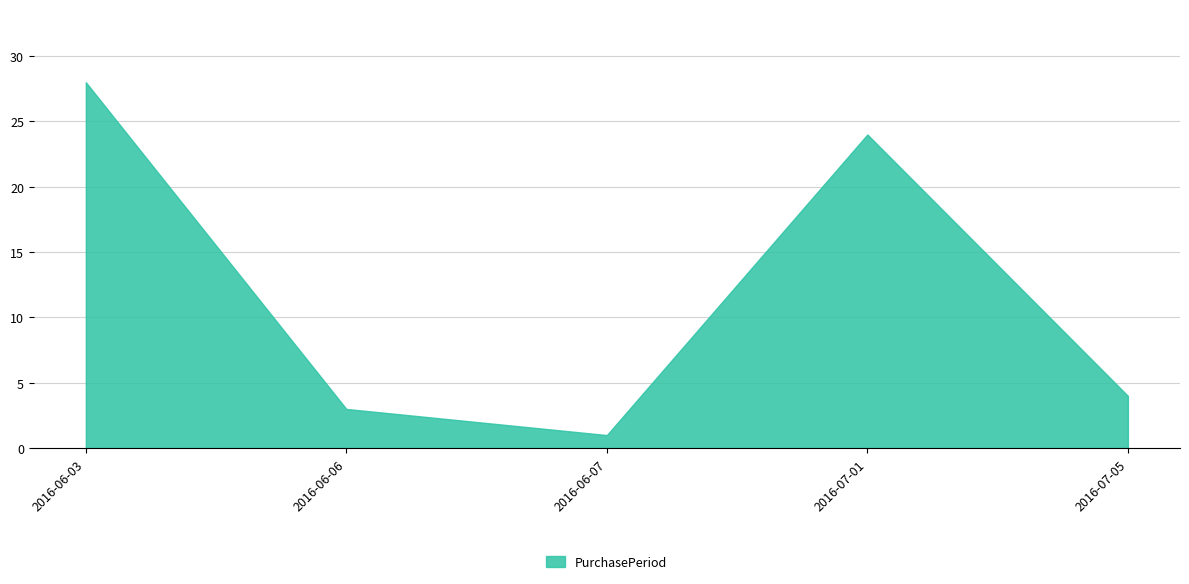

What is the sum of all values?

60